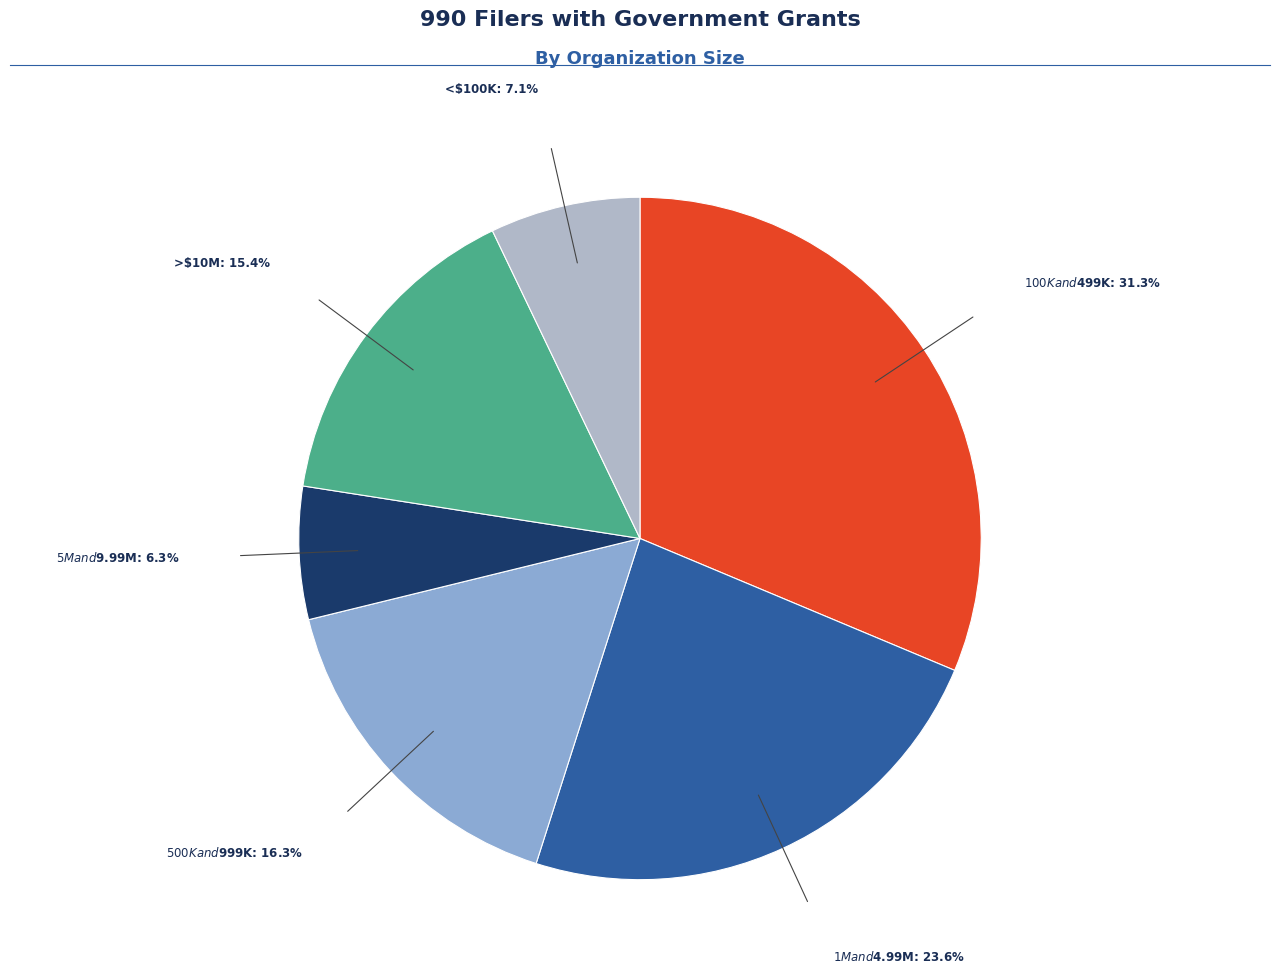

Is there any slice that represents more than half of the pie?

No